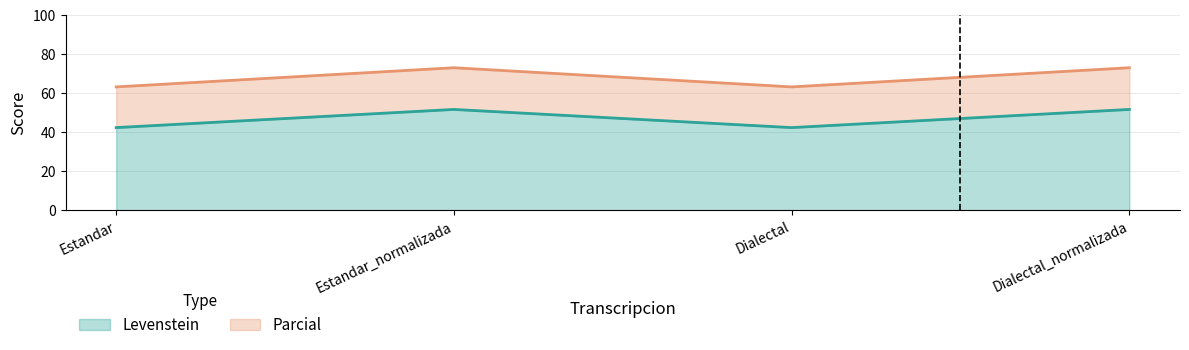

What are all the series names shown in the legend?

Levenstein, Parcial